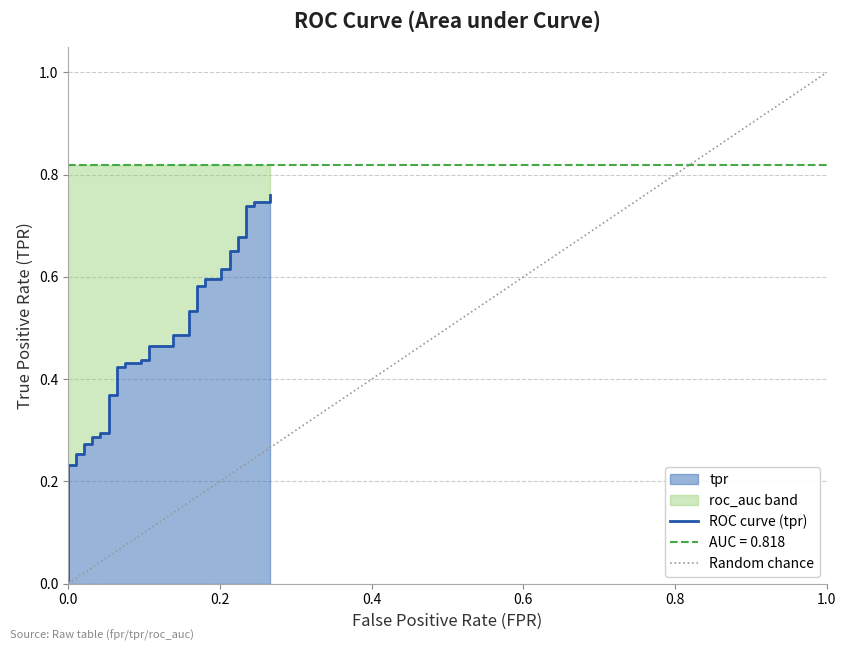

Which label corresponds to the smallest value in the chart?

fpr